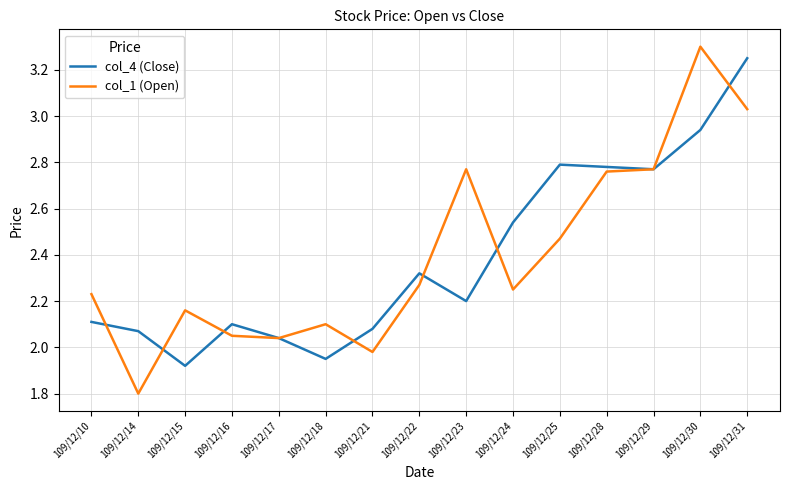

At which category is the sum across all series the highest?

109/12/31